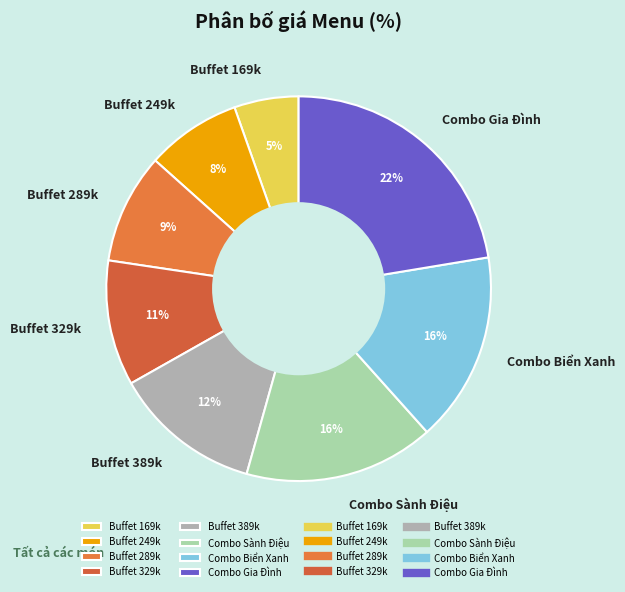

Approximately how many times larger is the value at Combo Sành Điệu compared to Buffet 389k?

1.3